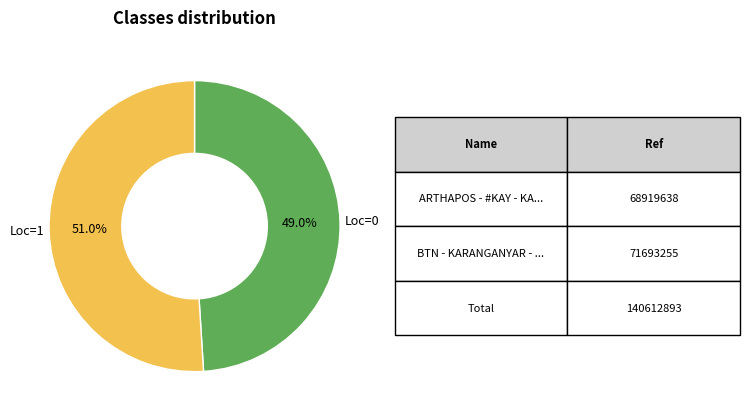

Is there a majority slice in this chart?

Yes